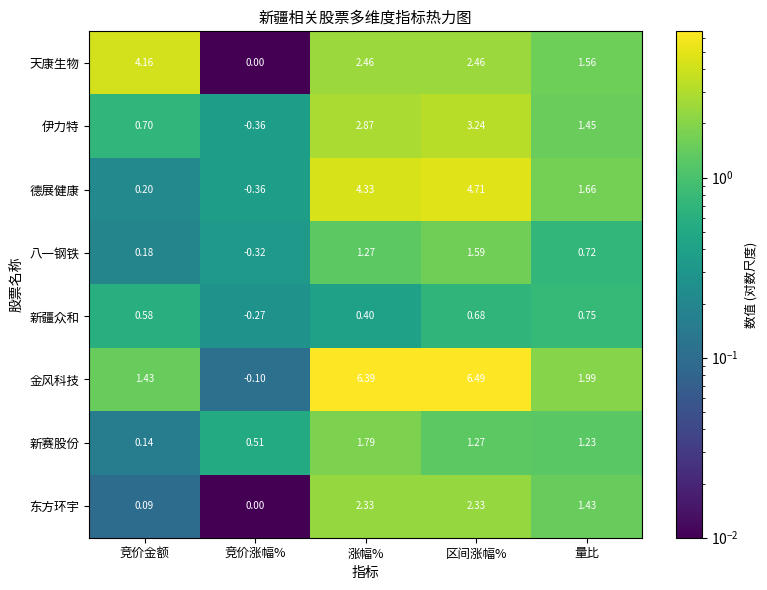

Which series changed the most between 涨幅% and 量比?

金风科技